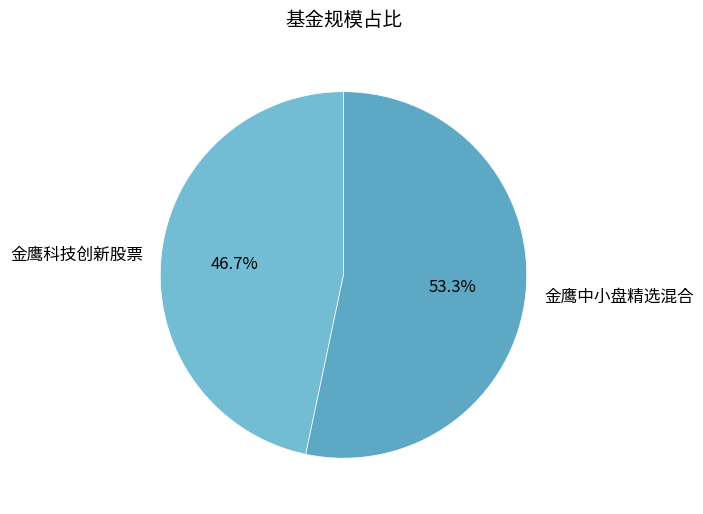

True or false: 金鹰科技创新股票 accounts for 35% of the total.

False